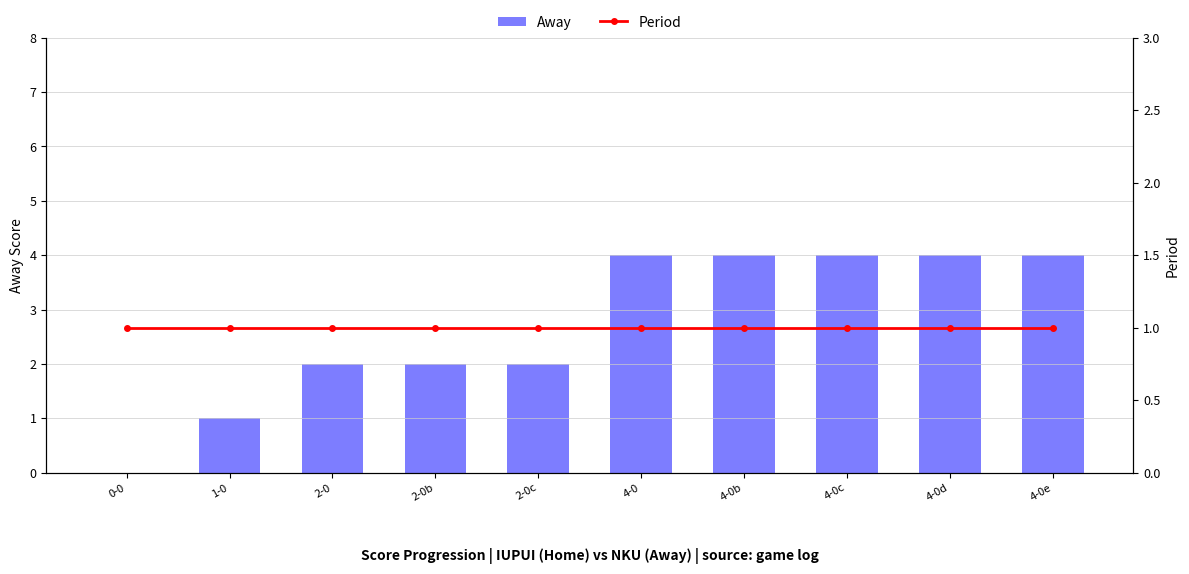

Rank the series by their average value, from highest to lowest.

Away, Period